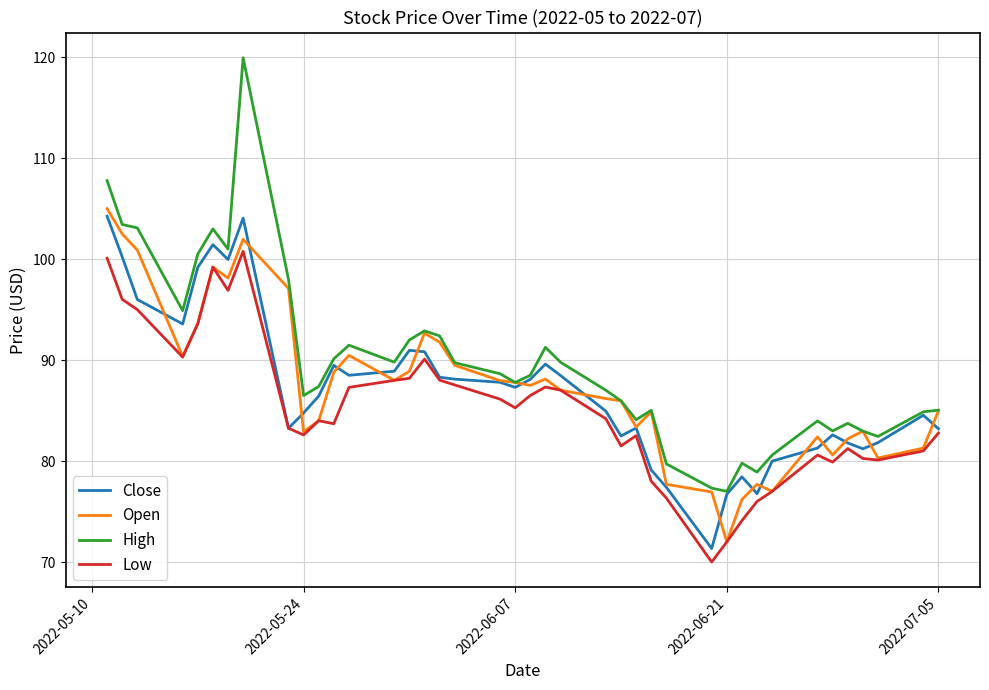

How many lines are shown in the chart?

4